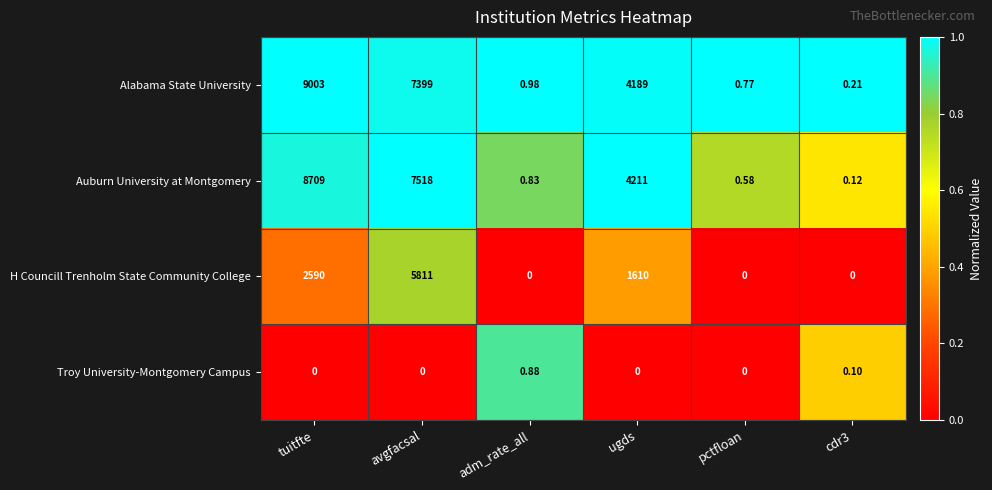

How many data points does each series have?

6